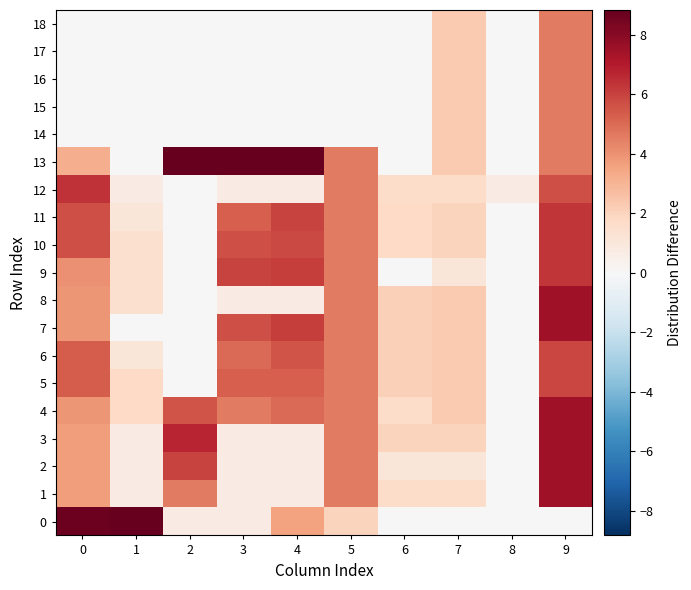

Reading left to right, transcribe all the data shown in this chart.

0: 0=8.6	1=14.2	2=0.7	3=0.7	4=3.5	5=1.9	6=0.0	7=0.0	8=0.0	9=0.0
1: 0=3.7	1=0.7	2=4.6	3=0.7	4=0.7	5=4.6	6=1.6	7=1.6	8=0.0	9=7.5
2: 0=3.7	1=0.7	2=6.0	3=0.7	4=0.7	5=4.6	6=1.1	7=1.1	8=0.0	9=7.5
3: 0=3.7	1=0.7	2=6.7	3=0.7	4=0.7	5=4.6	6=1.9	7=1.9	8=0.0	9=7.5
4: 0=3.9	1=1.8	2=5.5	3=4.6	4=5.0	5=4.6	6=1.6	7=2.3	8=0.0	9=7.5
5: 0=5.3	1=1.8	2=0.0	3=5.3	4=5.3	5=4.6	6=2.1	7=2.3	8=0.0	9=5.9
6: 0=5.3	1=1.1	2=0.0	3=5.0	4=5.5	5=4.6	6=2.1	7=2.3	8=0.0	9=5.9
7: 0=3.9	1=0.0	2=0.0	3=5.7	4=6.1	5=4.6	6=2.1	7=2.3	8=0.0	9=7.5
8: 0=3.9	1=1.4	2=0.0	3=0.7	4=0.7	5=4.6	6=2.1	7=2.3	8=0.0	9=7.5
9: 0=4.0	1=1.4	2=0.0	3=6.0	4=6.1	5=4.6	6=0.0	7=1.1	8=0.0	9=6.3
10: 0=5.7	1=1.4	2=0.0	3=5.7	4=5.9	5=4.6	6=1.8	7=1.9	8=0.0	9=6.3
11: 0=5.7	1=1.1	2=0.0	3=5.3	4=6.0	5=4.6	6=1.8	7=1.9	8=0.0	9=6.3
12: 0=6.4	1=0.7	2=0.0	3=0.7	4=0.7	5=4.6	6=1.6	7=1.6	8=0.7	9=5.7
13: 0=3.2	1=0.0	2=9.5	3=9.5	4=9.5	5=4.6	6=0.0	7=2.3	8=0.0	9=4.6
14: 0=0.0	1=0.0	2=0.0	3=0.0	4=0.0	5=0.0	6=0.0	7=2.3	8=0.0	9=4.6
15: 0=0.0	1=0.0	2=0.0	3=0.0	4=0.0	5=0.0	6=0.0	7=2.3	8=0.0	9=4.6
16: 0=0.0	1=0.0	2=0.0	3=0.0	4=0.0	5=0.0	6=0.0	7=2.3	8=0.0	9=4.6
17: 0=0.0	1=0.0	2=0.0	3=0.0	4=0.0	5=0.0	6=0.0	7=2.3	8=0.0	9=4.6
18: 0=0.0	1=0.0	2=0.0	3=0.0	4=0.0	5=0.0	6=0.0	7=2.3	8=0.0	9=4.6